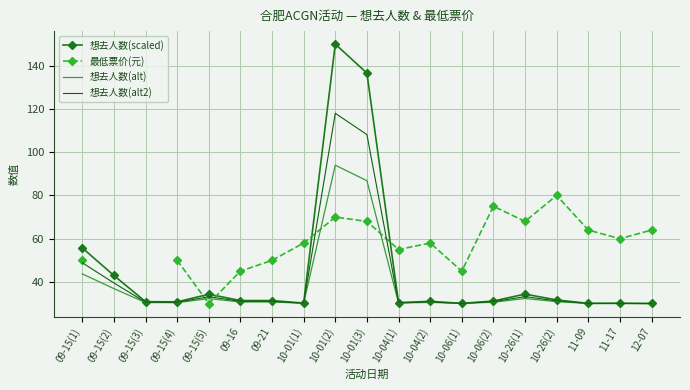

Where is 想去人数(alt2) nearest to the value 74?

09-15(1)